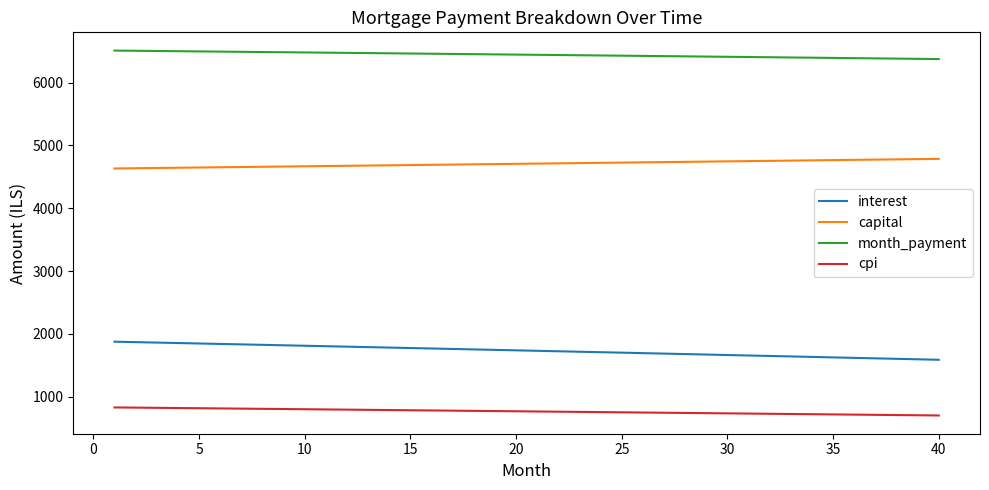

What is the difference between the maximum and minimum values in the month_payment series?

135.1